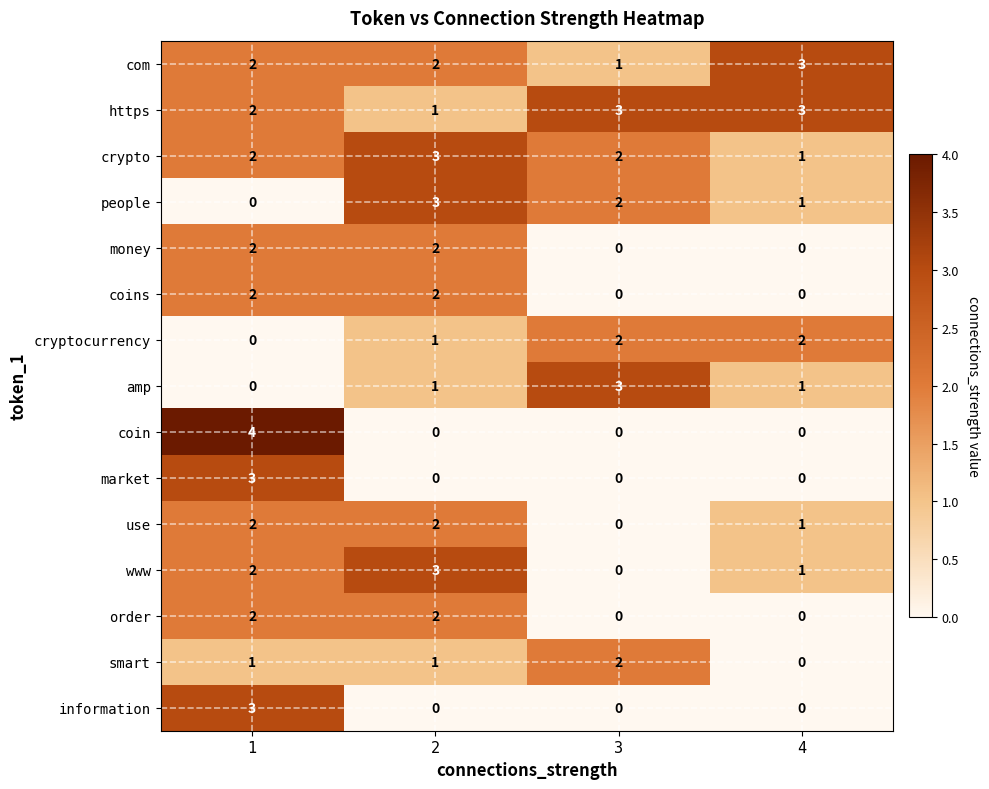

At how many categories does at least one series exceed 1?

4